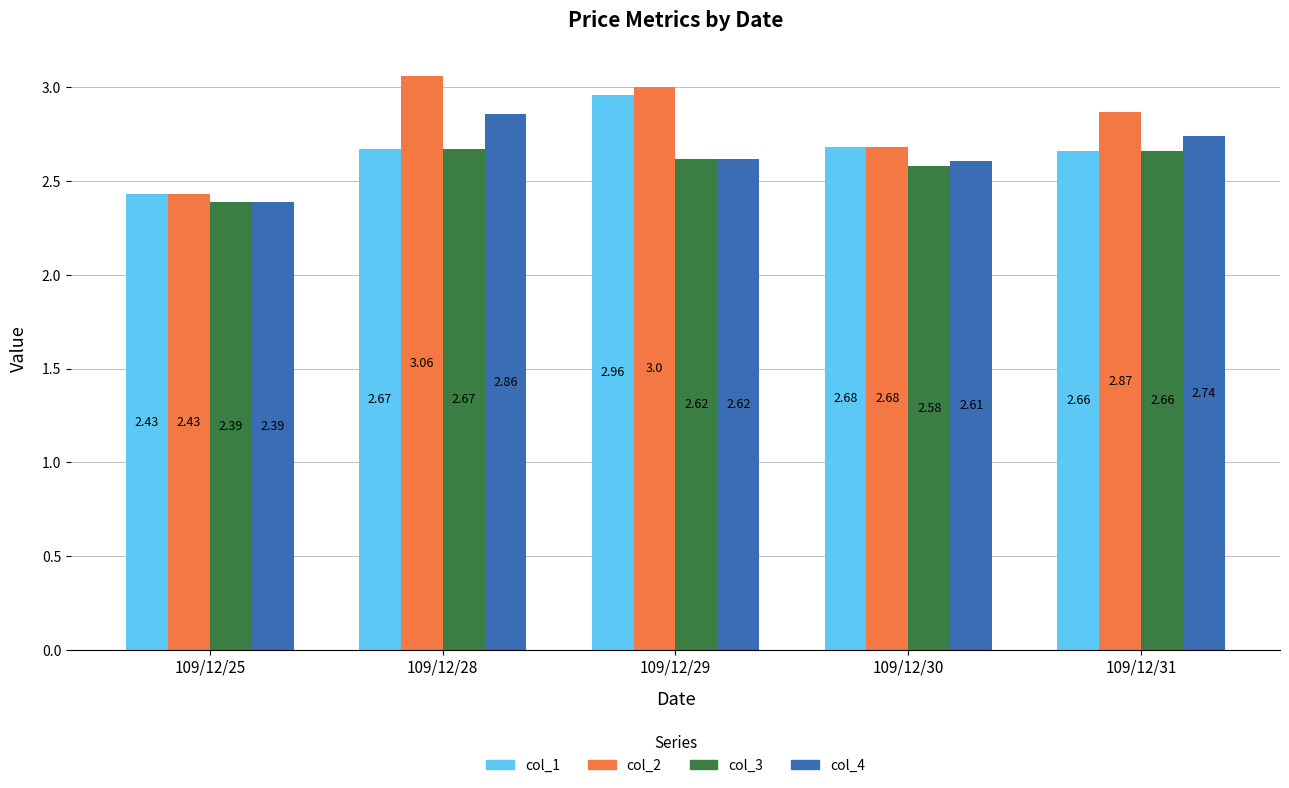

What is the sum of all col_4 values?

13.2